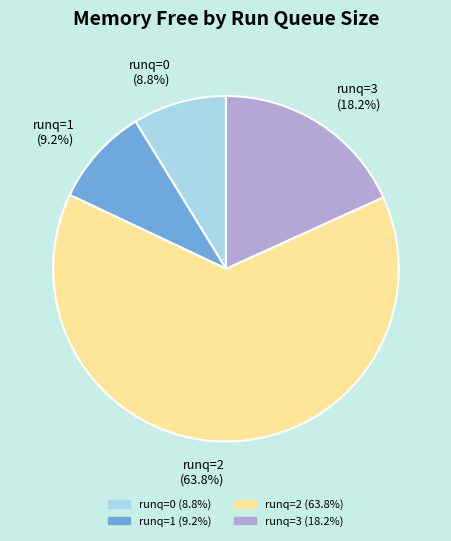

Combined, what portion of the pie is runq=0 (8.8%) and runq=1 (9.2%)?

18.0%